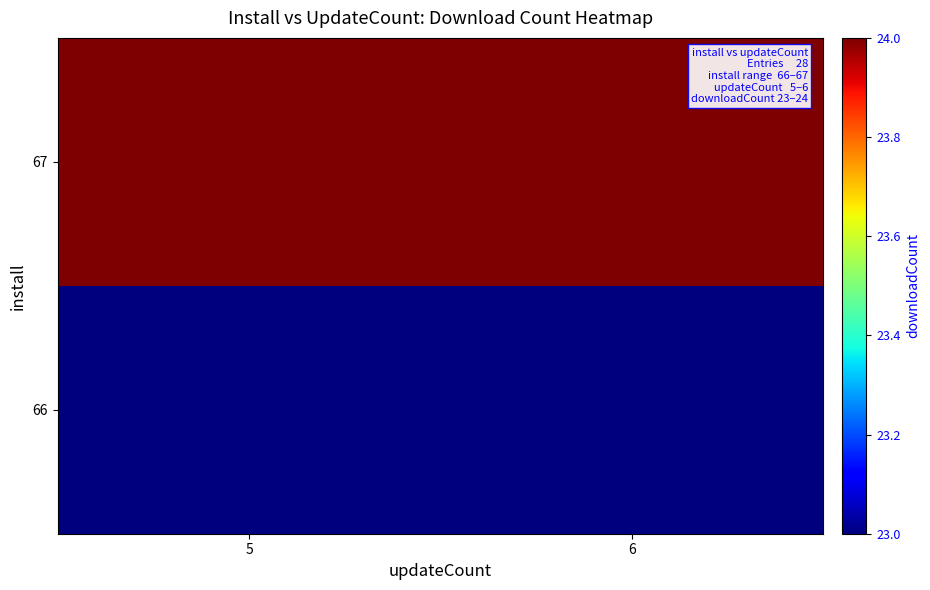

Rank the series by their maximum value, from lowest to highest.

66, 67